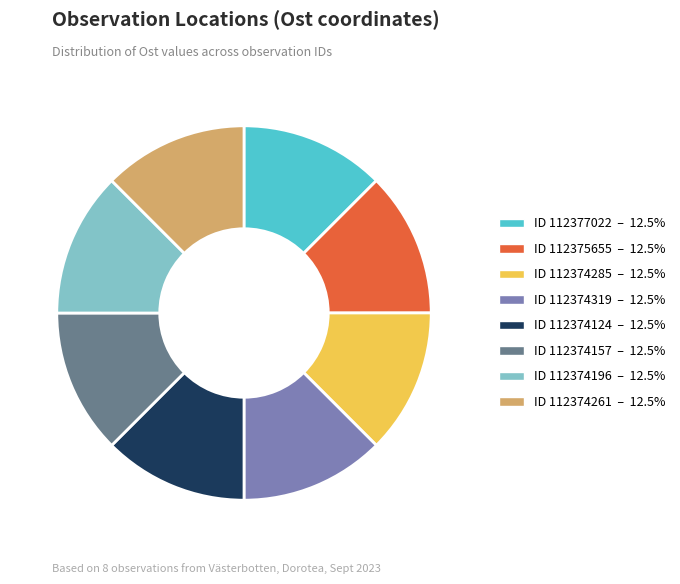

Is there a majority slice in this chart?

No